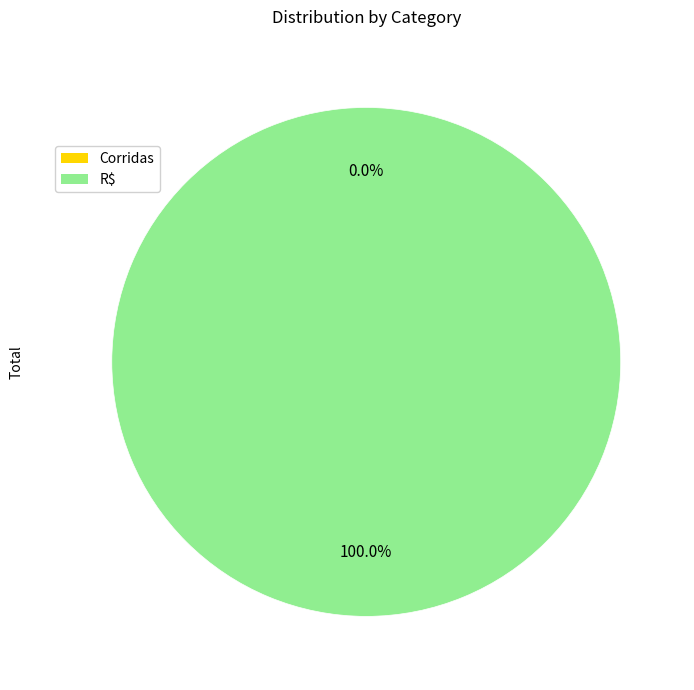

Which category has the smallest portion of the pie?

Corridas